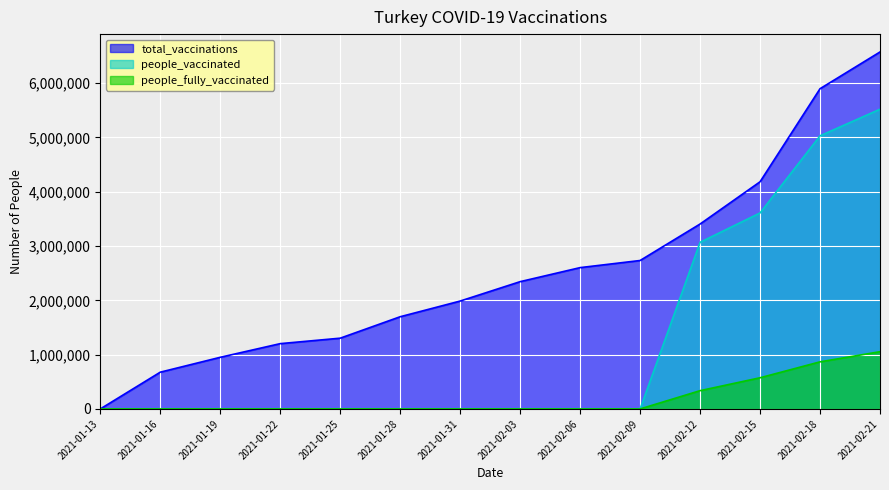

What are all the series names shown in the legend?

total_vaccinations, people_vaccinated, people_fully_vaccinated